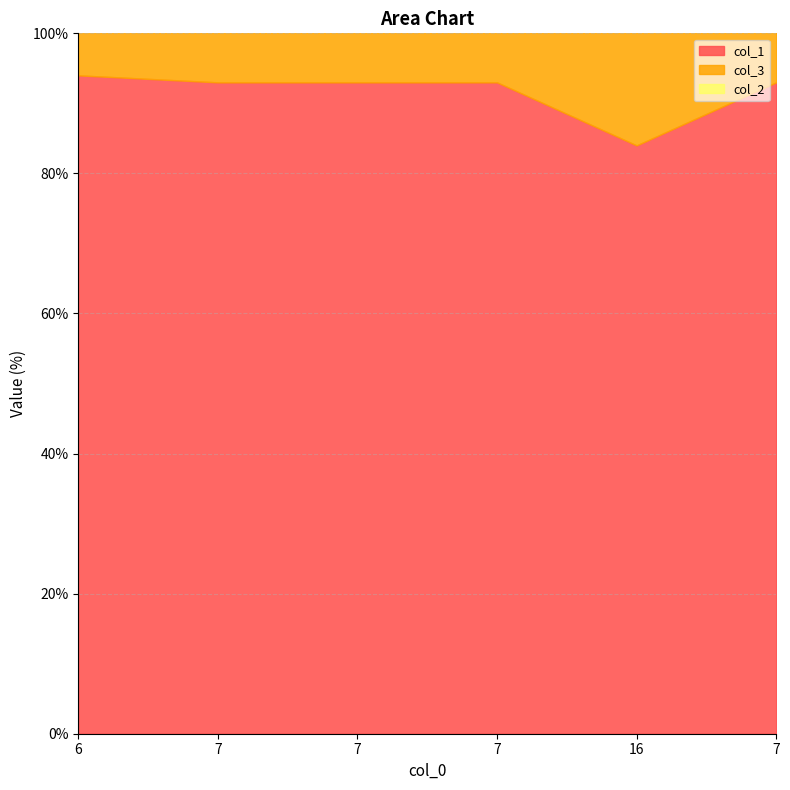

True or false: col_2 and col_3 intersect in this chart.

False